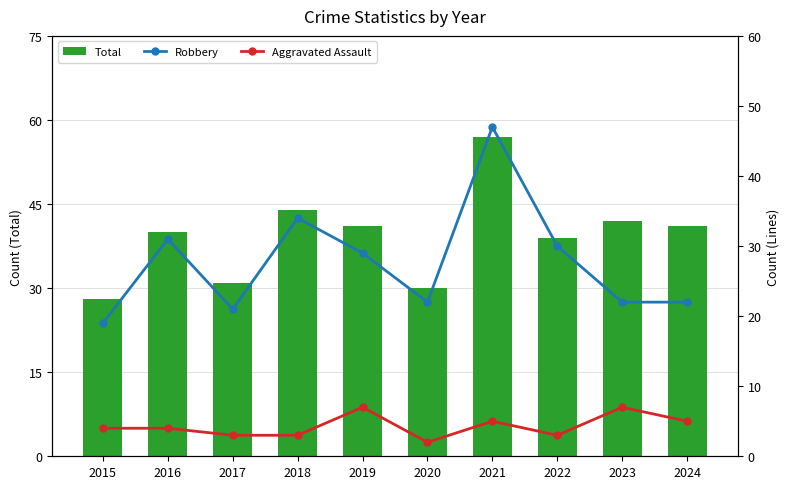

True or false: Aggravated Assault has a value of 3 at 2022.

True